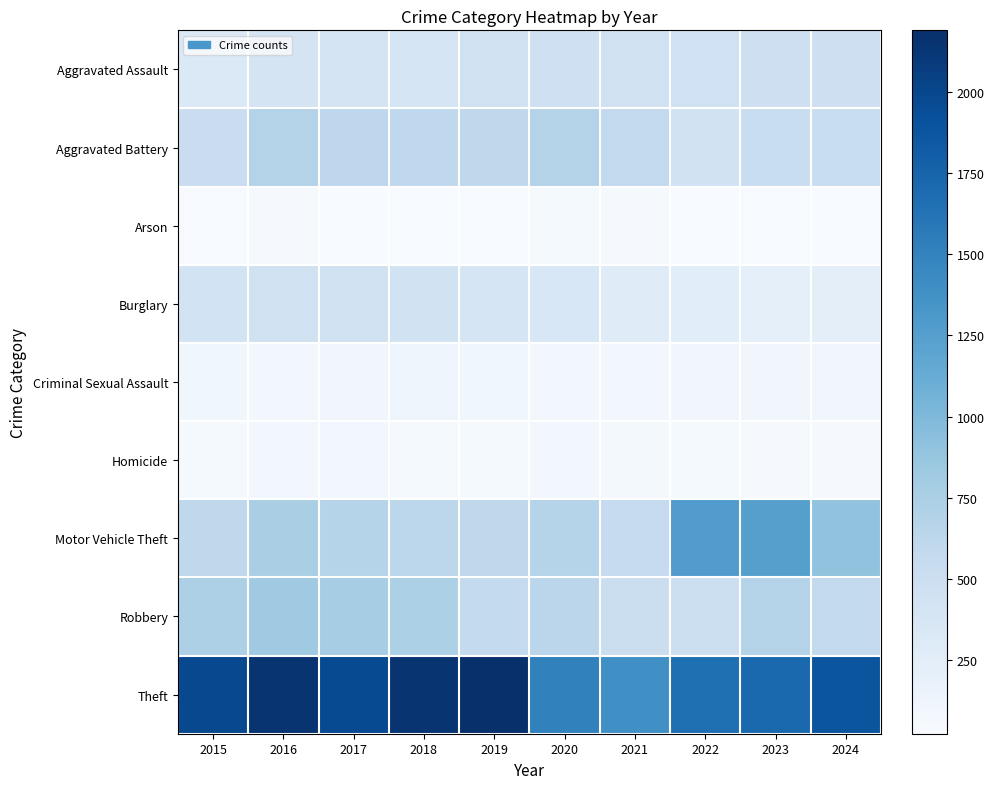

Reading right to left, transcribe all the data shown in this chart.

Aggravated Assault: 2024=486	2023=486	2022=458	2021=452	2020=466	2019=452	2018=392	2017=396	2016=402	2015=323
Aggravated Battery: 2024=527	2023=529	2022=446	2021=587	2020=686	2019=608	2018=600	2017=623	2016=691	2015=515
Arson: 2024=26	2023=39	2022=31	2021=43	2020=55	2019=32	2018=37	2017=23	2016=40	2015=35
Burglary: 2024=237	2023=223	2022=253	2021=280	2020=357	2019=383	2018=443	2017=453	2016=451	2015=421
Criminal Sexual Assault: 2024=98	2023=98	2022=93	2021=81	2020=89	2019=102	2018=123	2017=91	2016=87	2015=105
Homicide: 2024=47	2023=48	2022=49	2021=69	2020=81	2019=53	2018=56	2017=82	2016=87	2015=50
Motor Vehicle Theft: 2024=902	2023=1244	2022=1272	2021=560	2020=673	2019=611	2018=631	2017=680	2016=756	2015=614
Robbery: 2024=587	2023=687	2022=495	2021=506	2020=637	2019=577	2018=741	2017=780	2016=819	2015=726
Theft: 2024=1877	2023=1712	2022=1664	2021=1392	2020=1512	2019=2190	2018=2140	2017=1968	2016=2148	2015=1981